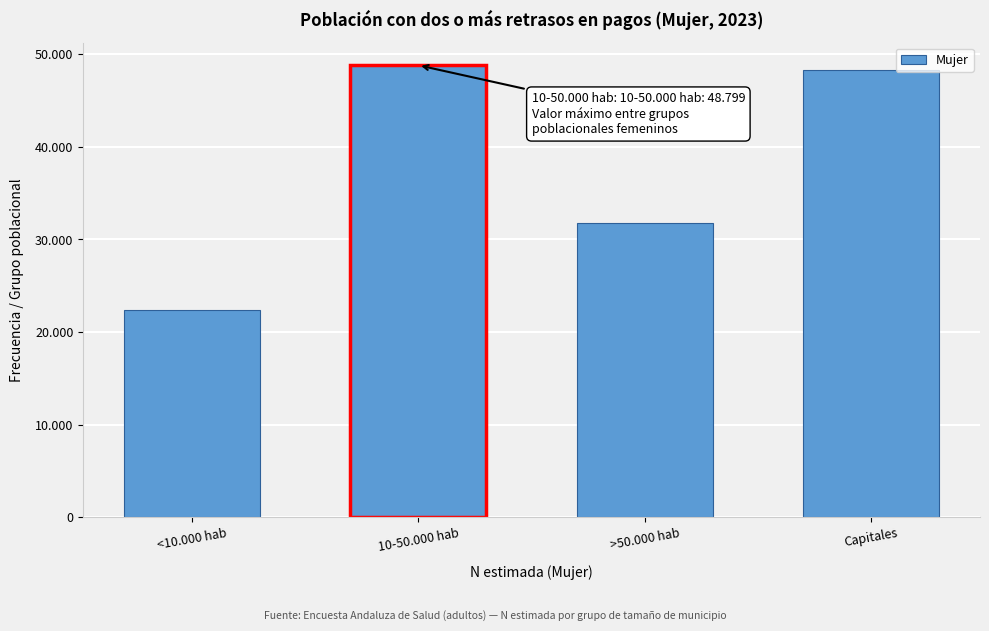

Are the bars horizontal?

No